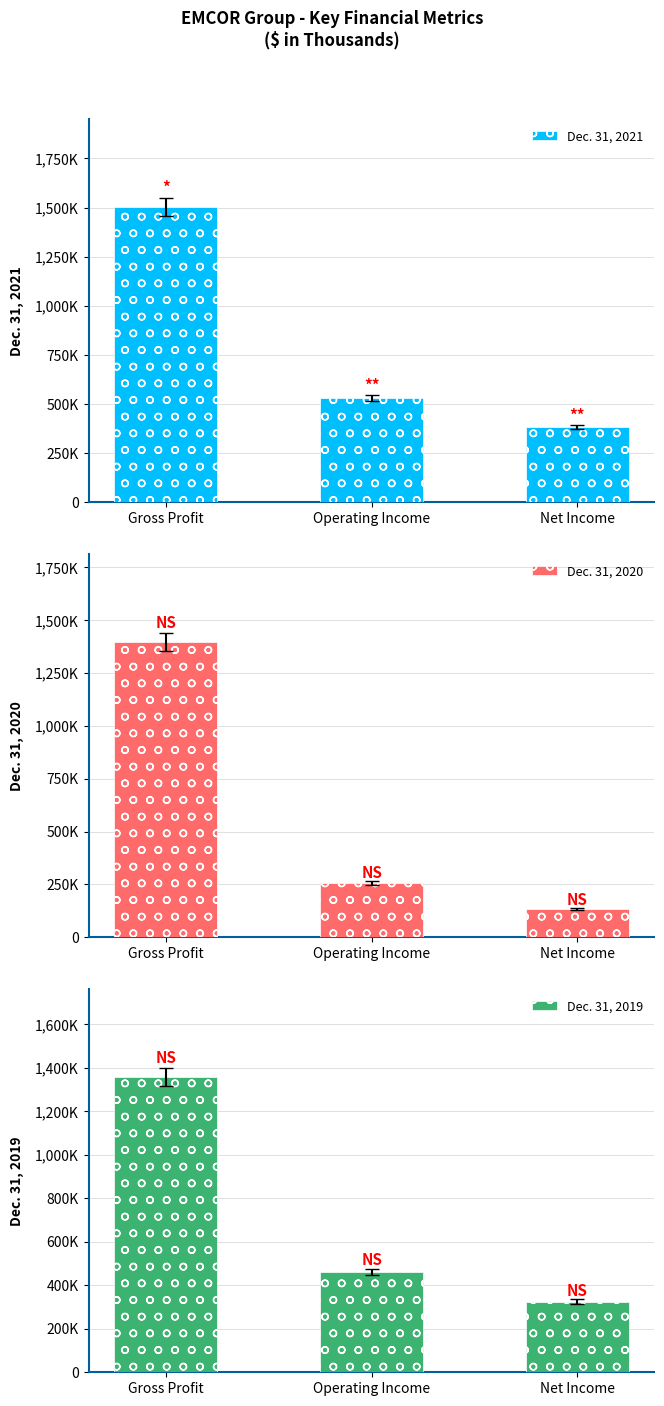

What is the value of the Dec. 31, 2021 bar at the 2nd from the left?

530800